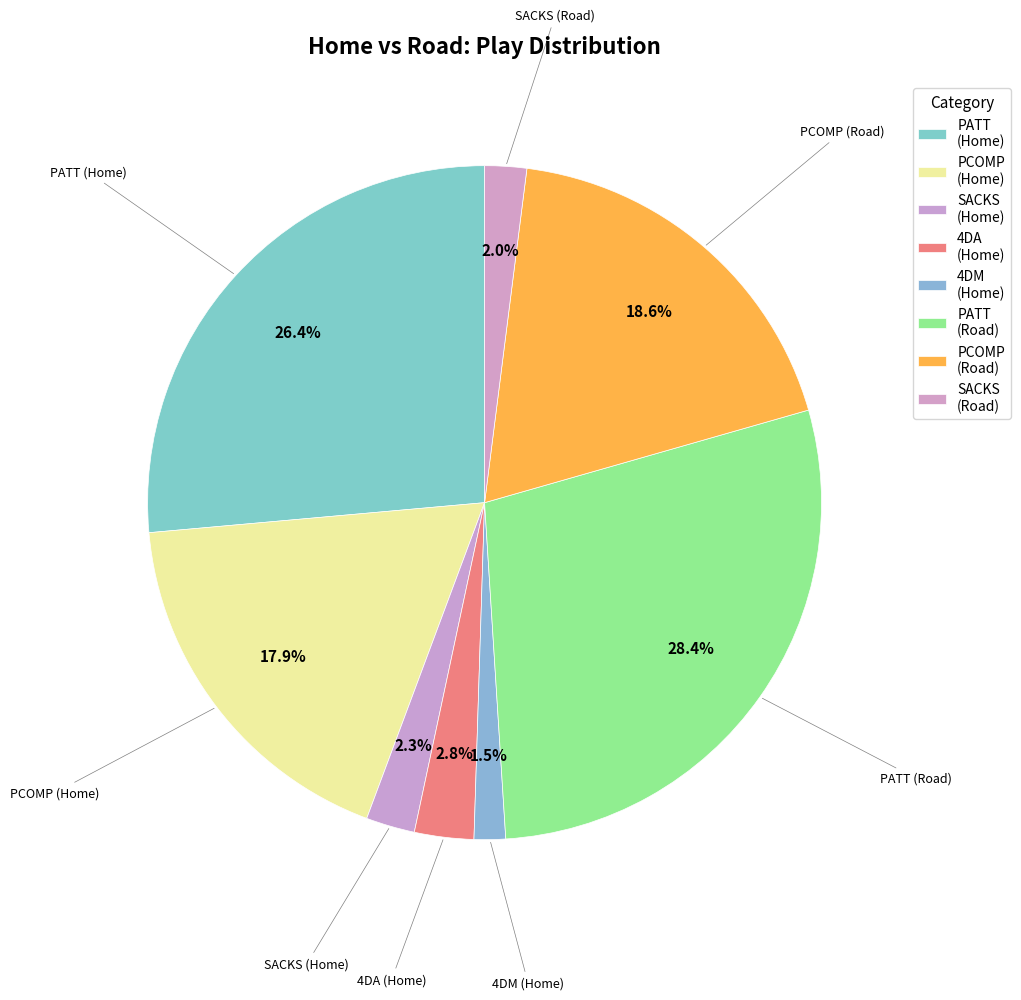

Count the number of slices in the pie.

8